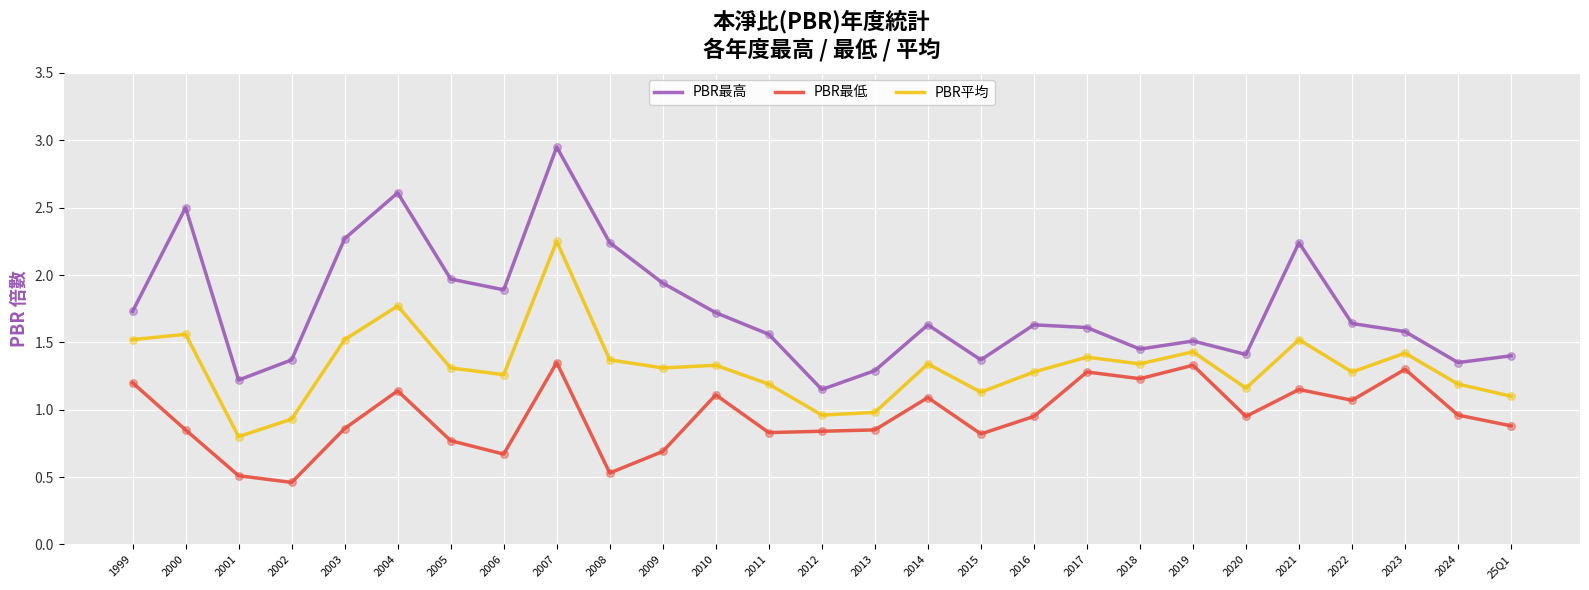

Which series has the largest range (max minus min)?

PBR最高